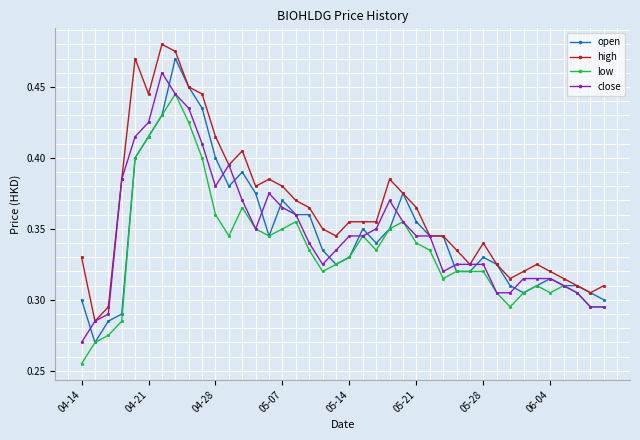

What is the difference between the maximum and minimum values in the high series?

0.2